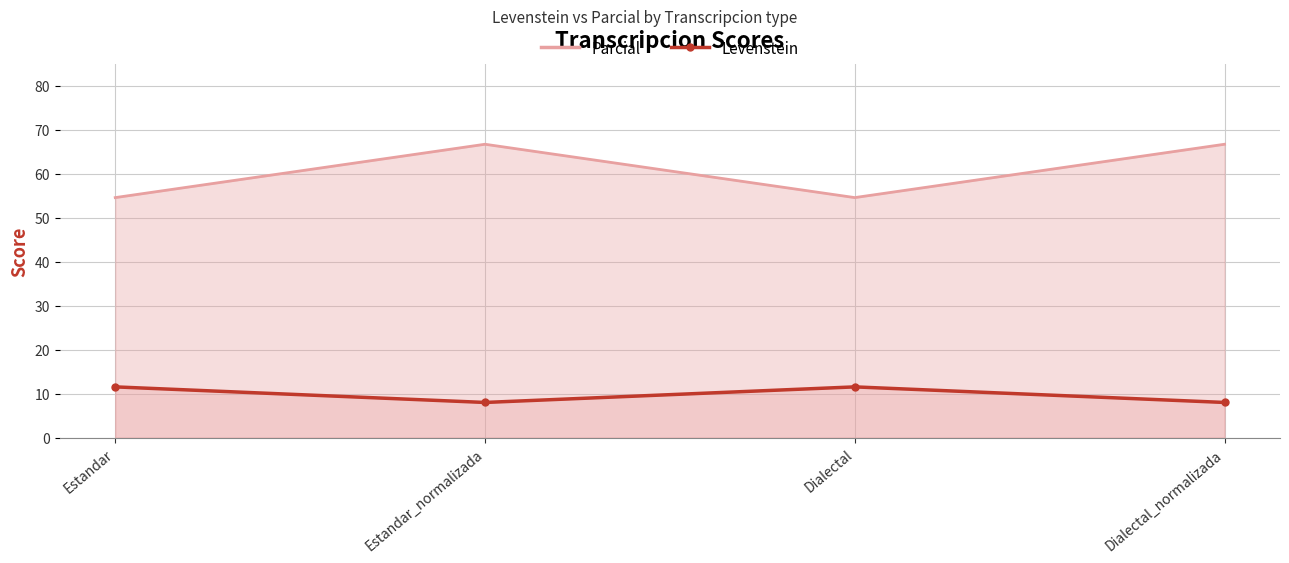

Rank the series at Estandar_normalizada from highest to lowest value.

Parcial, Levenstein